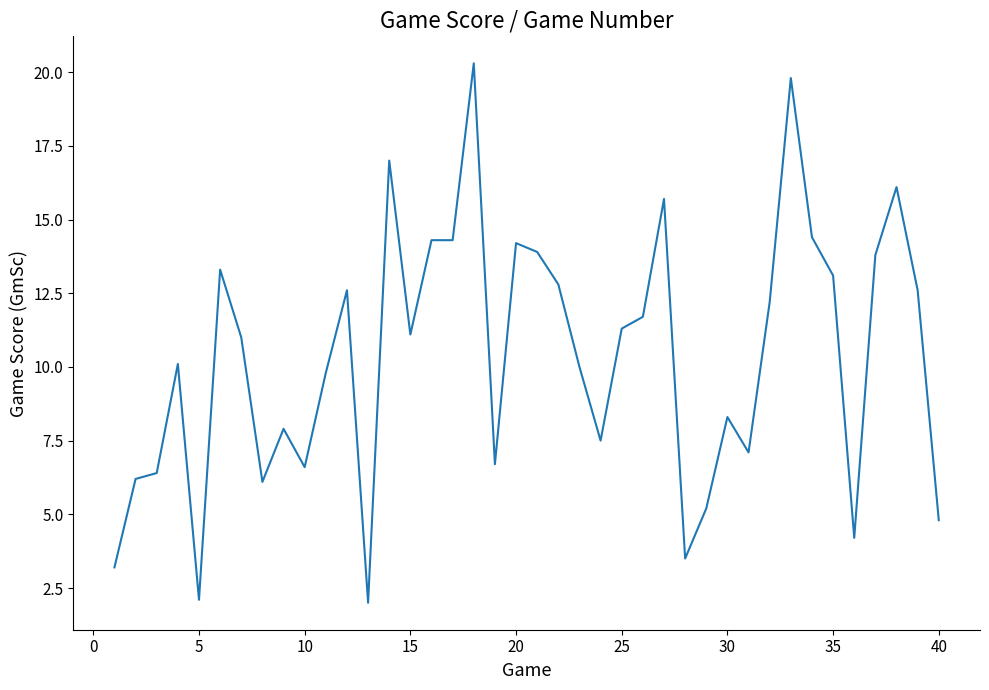

What is the difference between the maximum and minimum values?

18.3